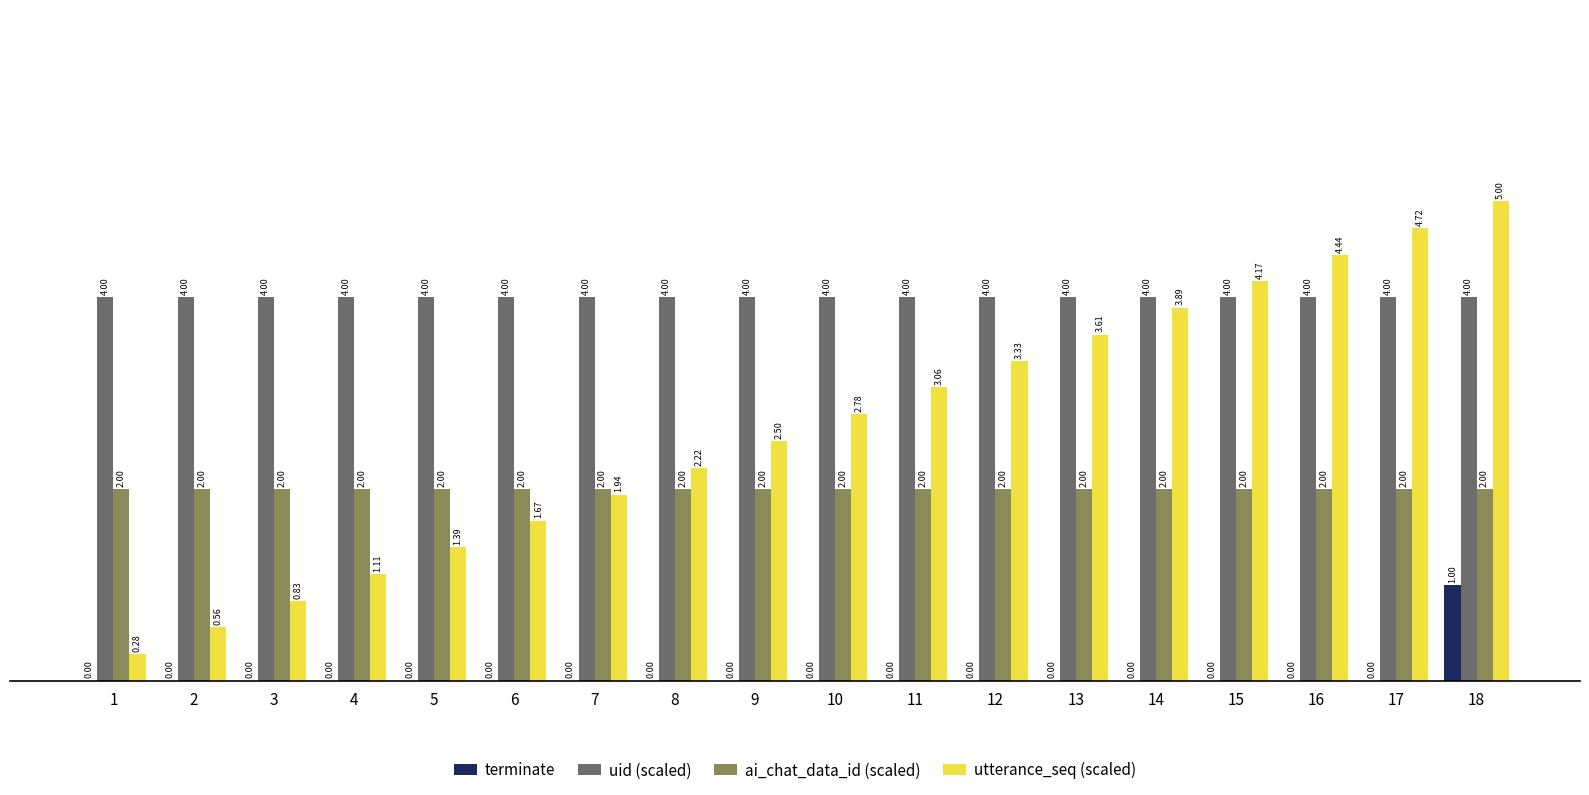

Which series changed the most between 12 and 18?

utterance_seq (scaled)